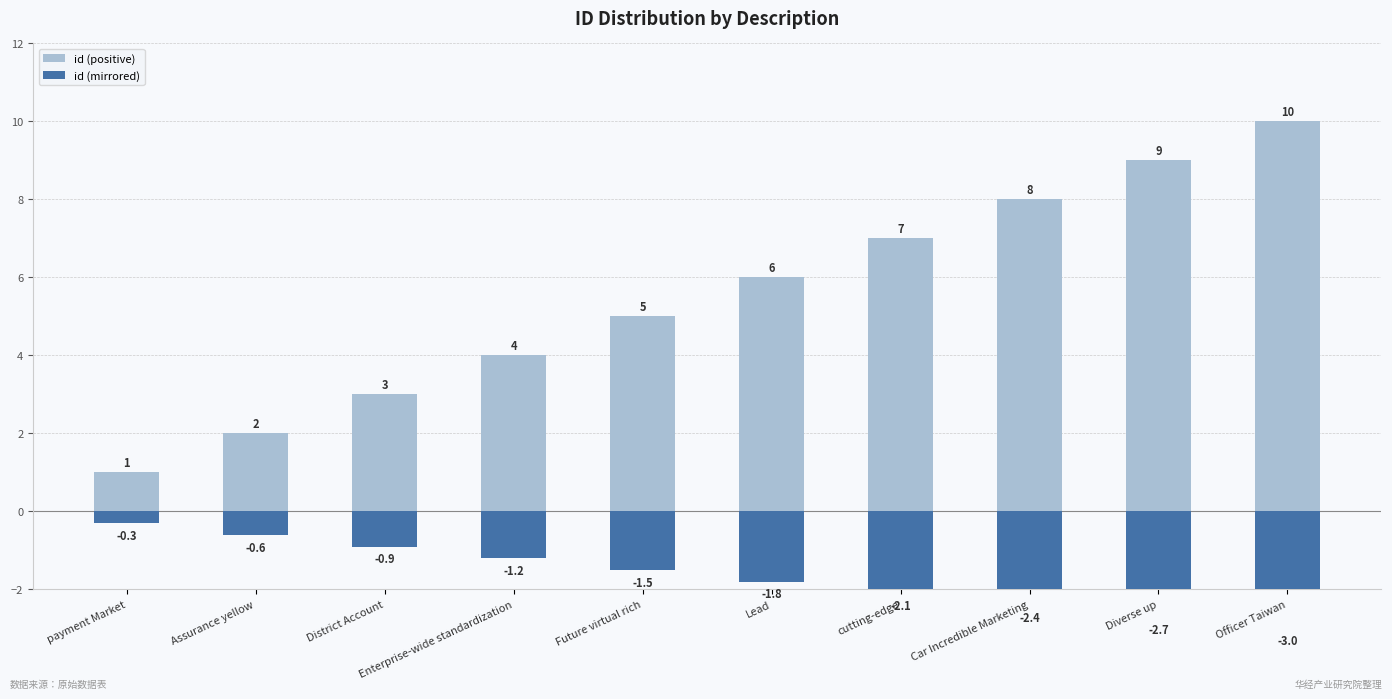

At which label does id (mirrored) reach its peak?

payment Market